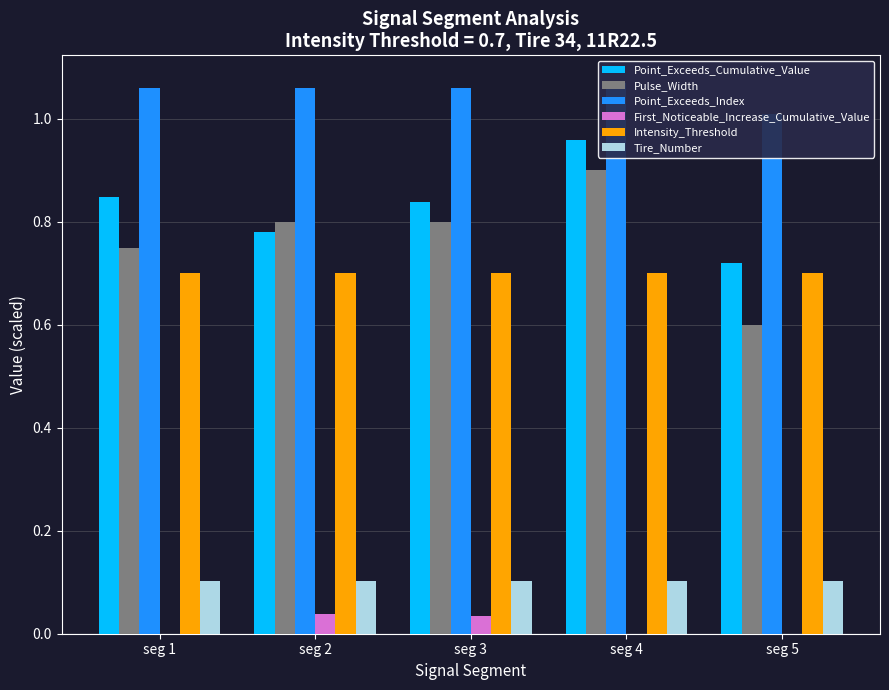

The Point_Exceeds_Cumulative_Value series shows 0.2 at seg 3. True or false?

False